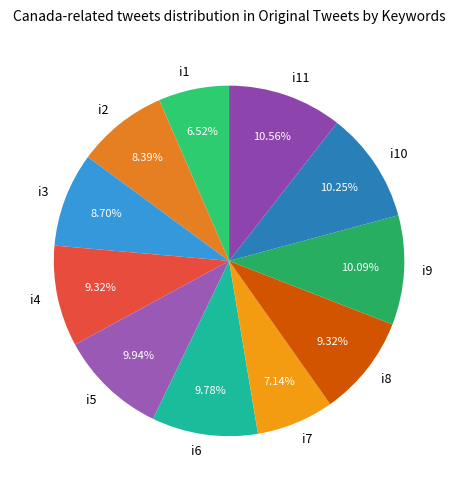

Combined, do i6 and i9 account for over 50%?

No